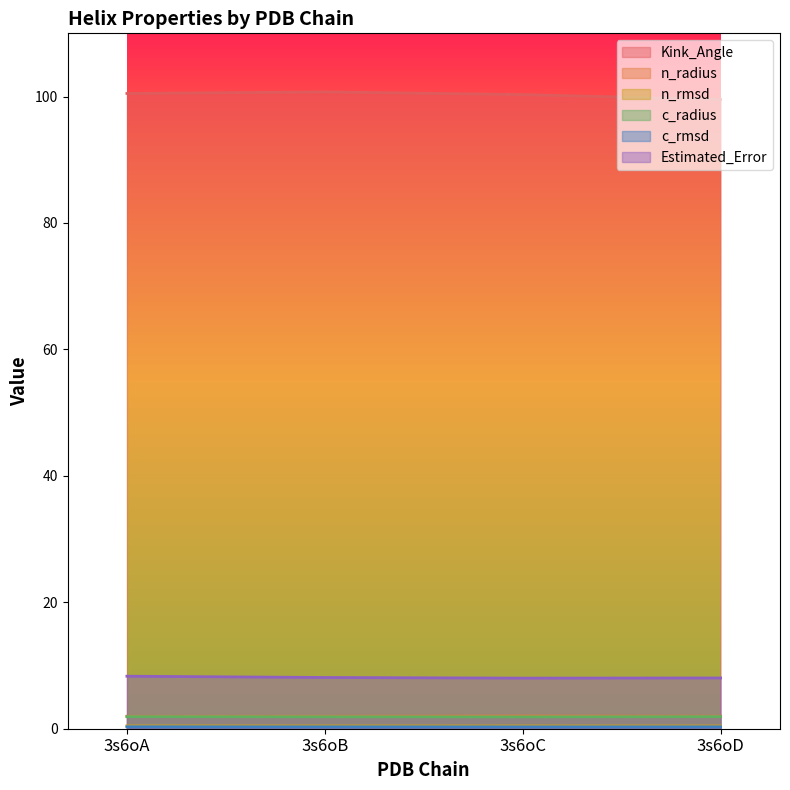

How many data points does each series have?

4